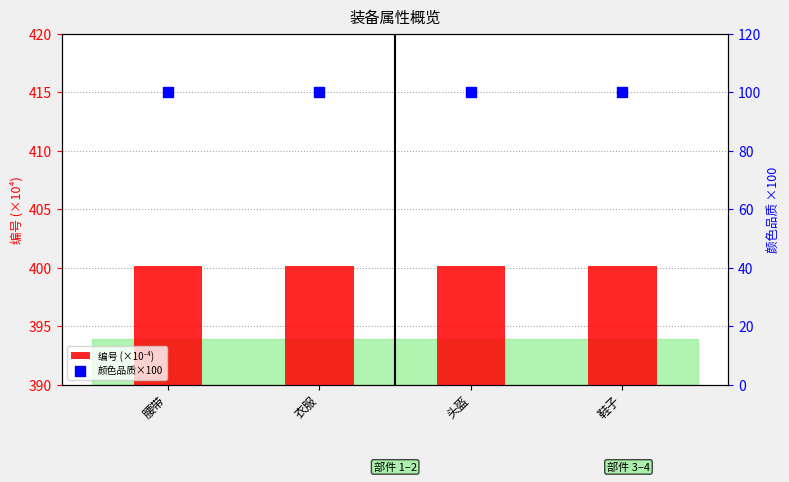

What are all the series names shown in the legend?

编号 (×10⁻⁴), 颜色品质×100